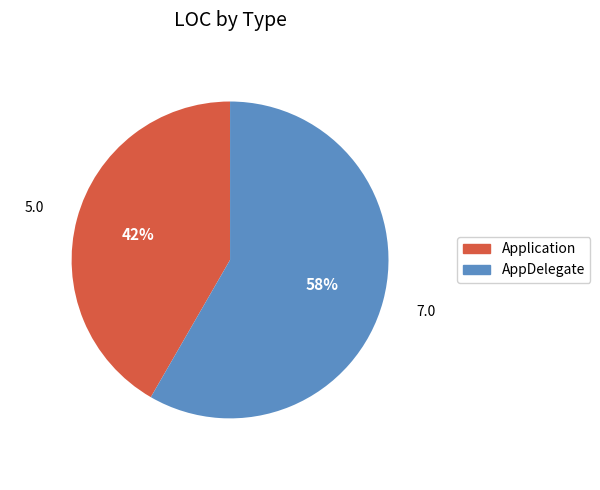

Which slice is the smallest?

Application